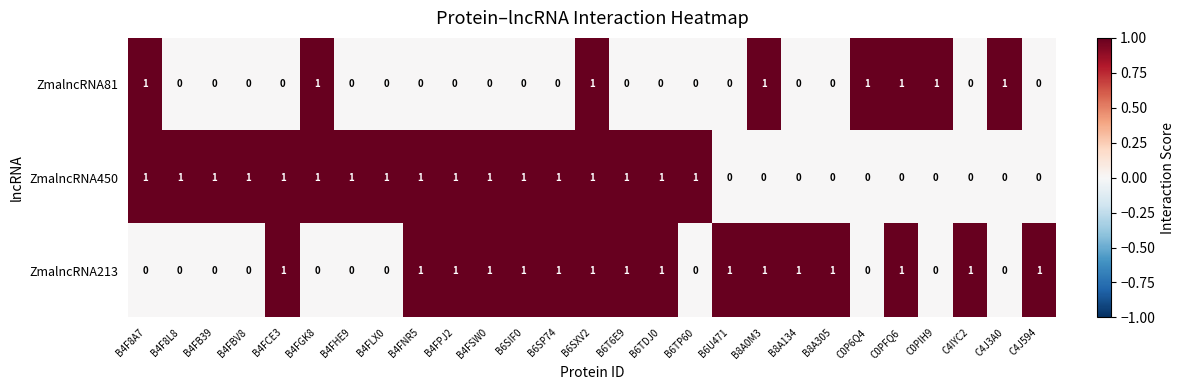

What is the maximum value shown in the chart?

1